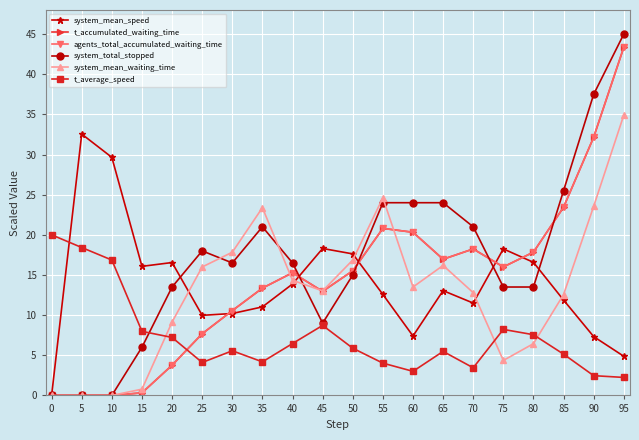

What is the difference between the highest and lowest values at 50?

11.7